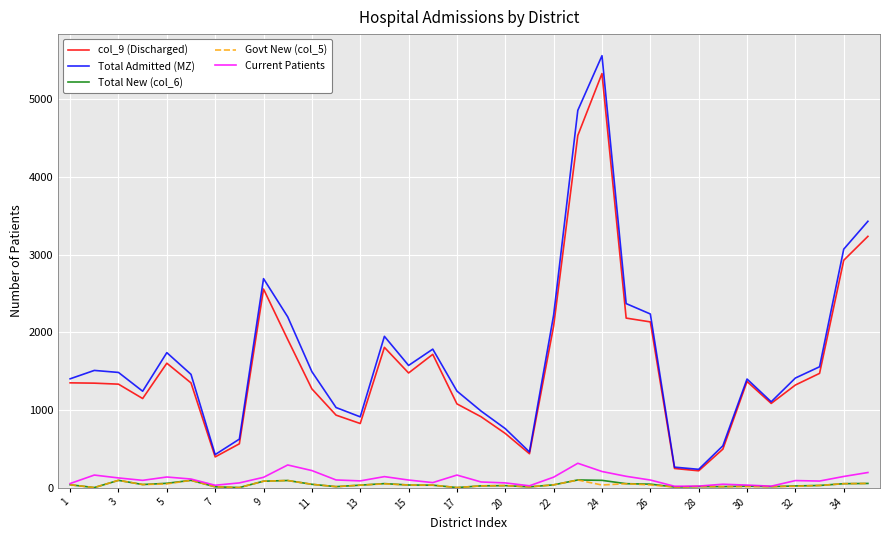

How many distinct data groups are displayed?

5